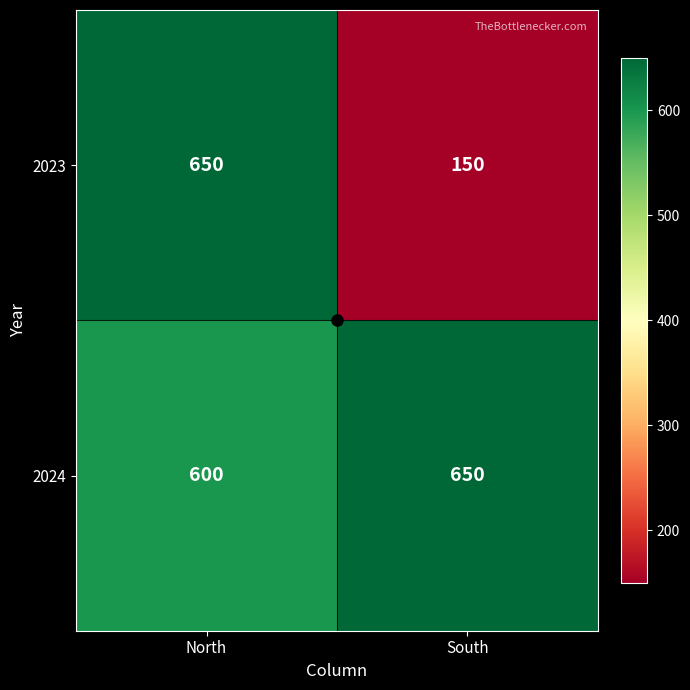

What value does the 2024 series have at South, to the nearest 5?

650